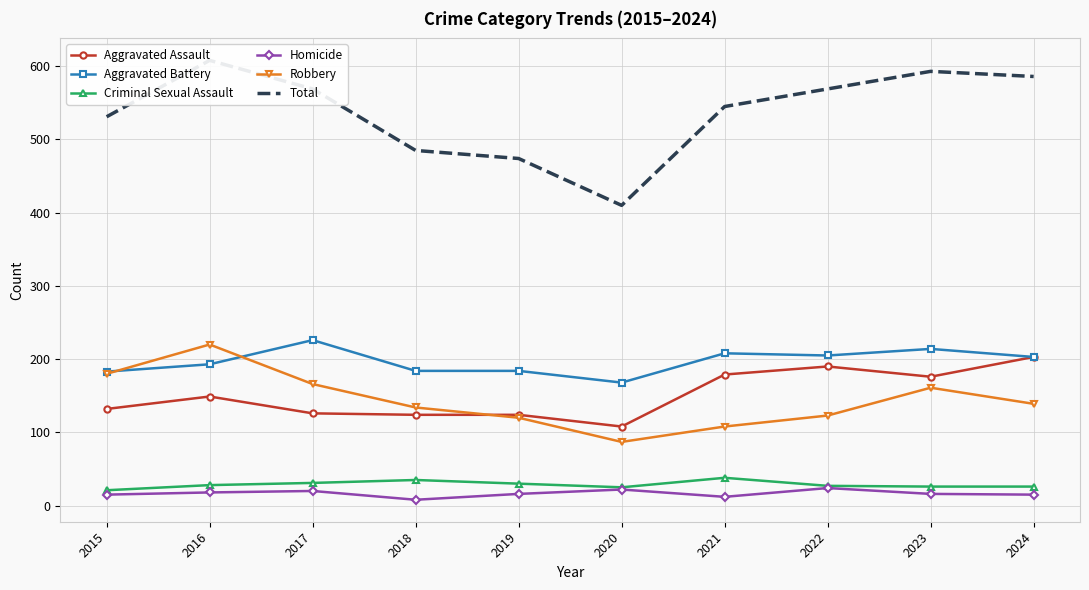

The value of Aggravated Assault at 2024 is 290. True or false?

False